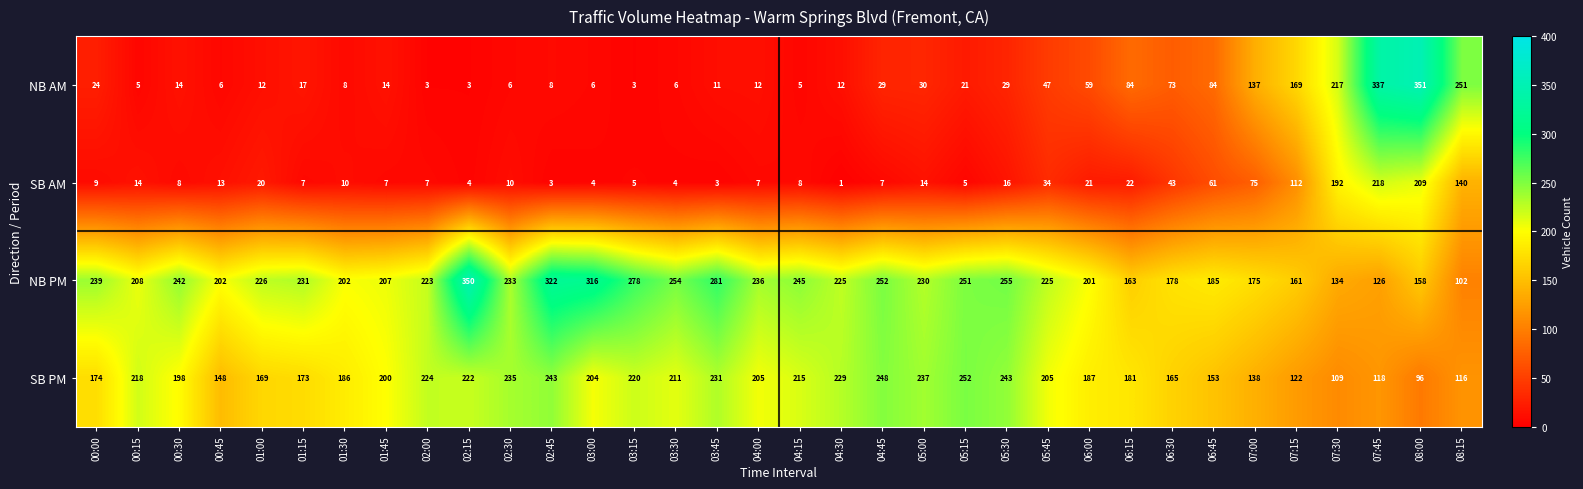

True or false: NB PM has a value of 112 at 00:00.

False